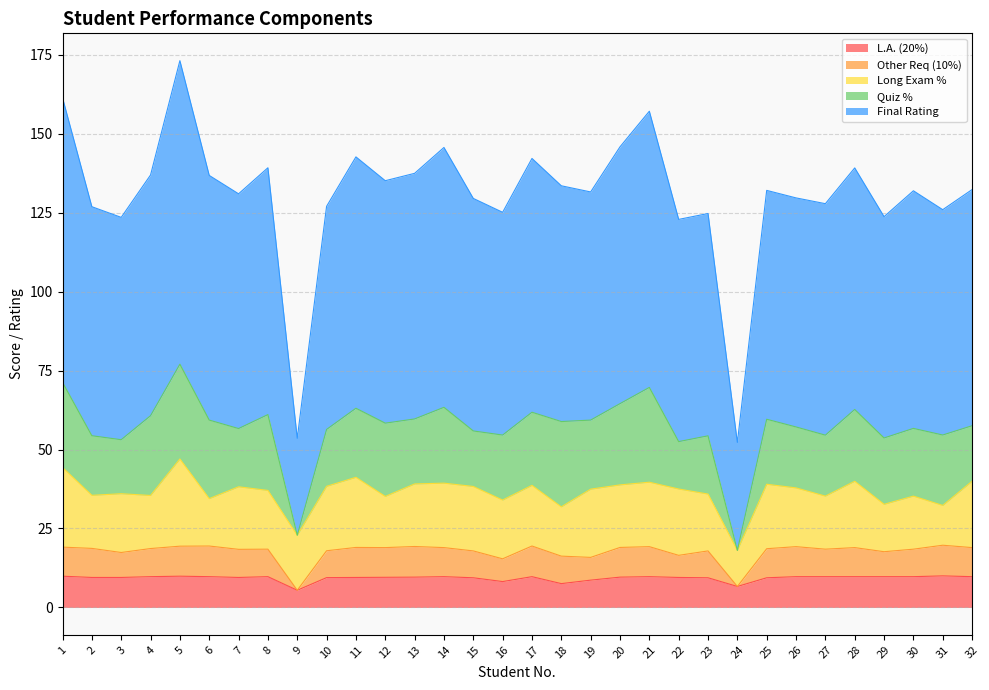

True or false: L.A. (20%) and Final Rating intersect in this chart.

False